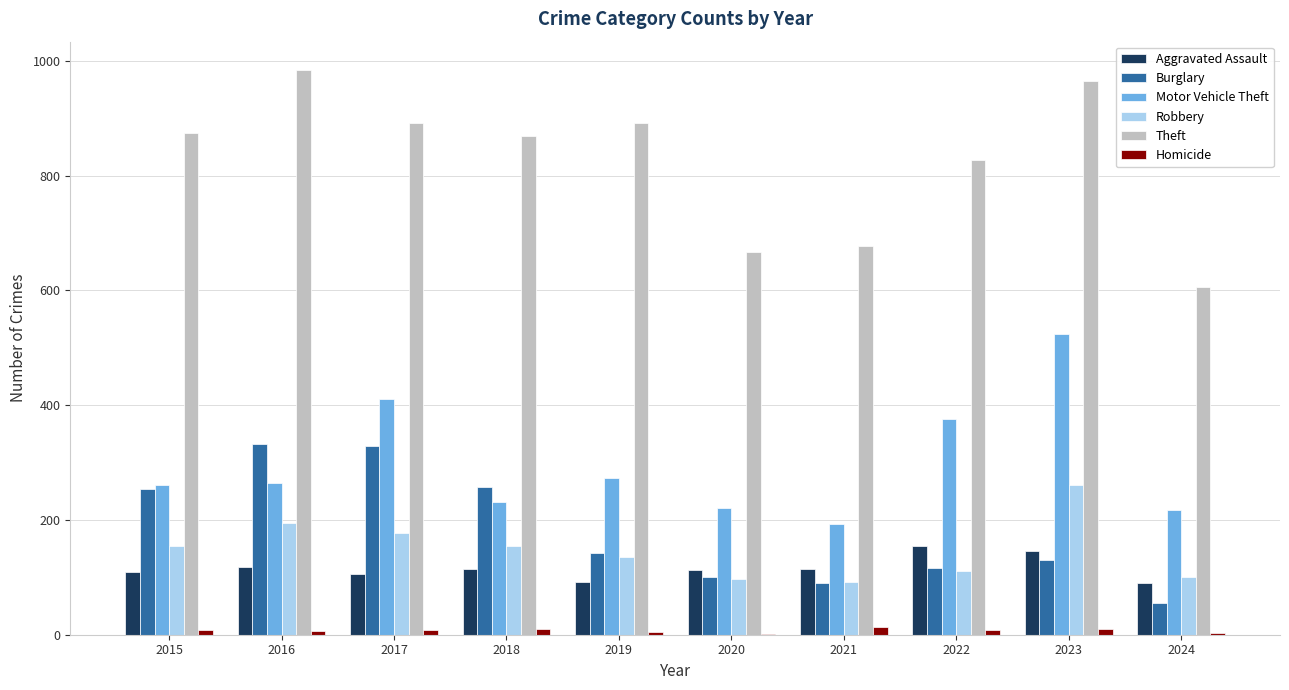

What is the difference between the Homicide values at 2023 and 2021?

3